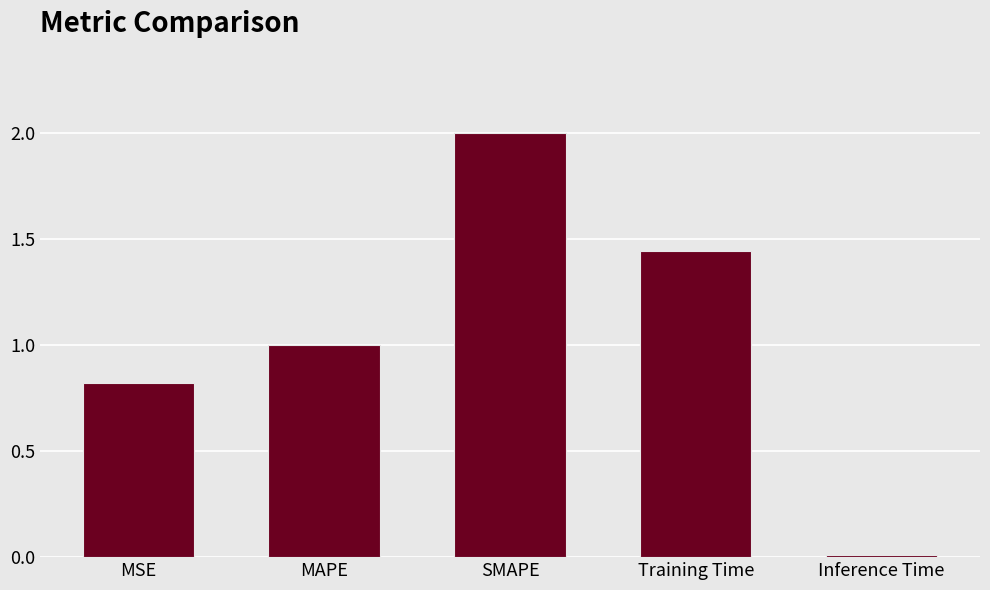

What is the average value?

1.1